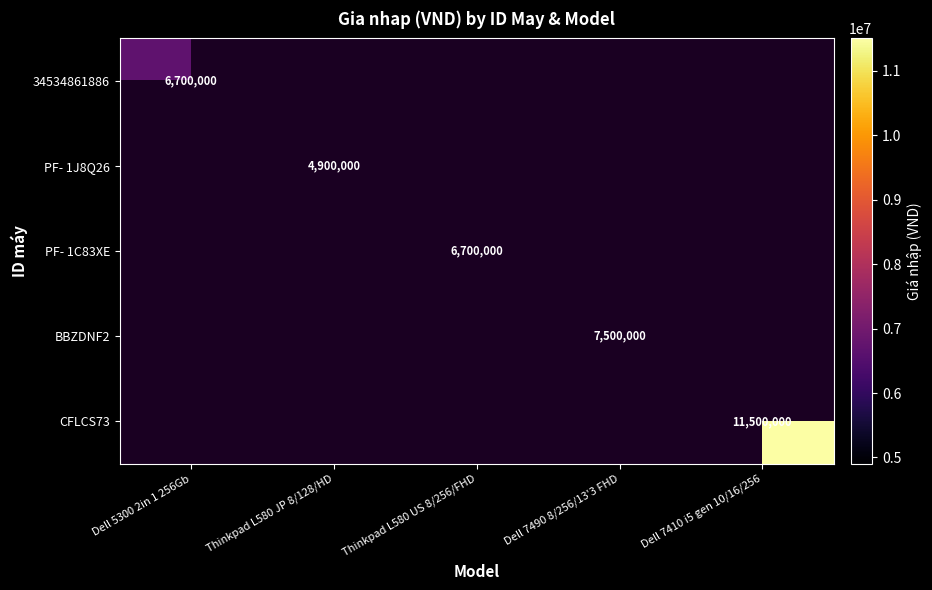

True or false: PF- 1C83XE has a value of 6700000 at Thinkpad L580 US 8/256/FHD.

True